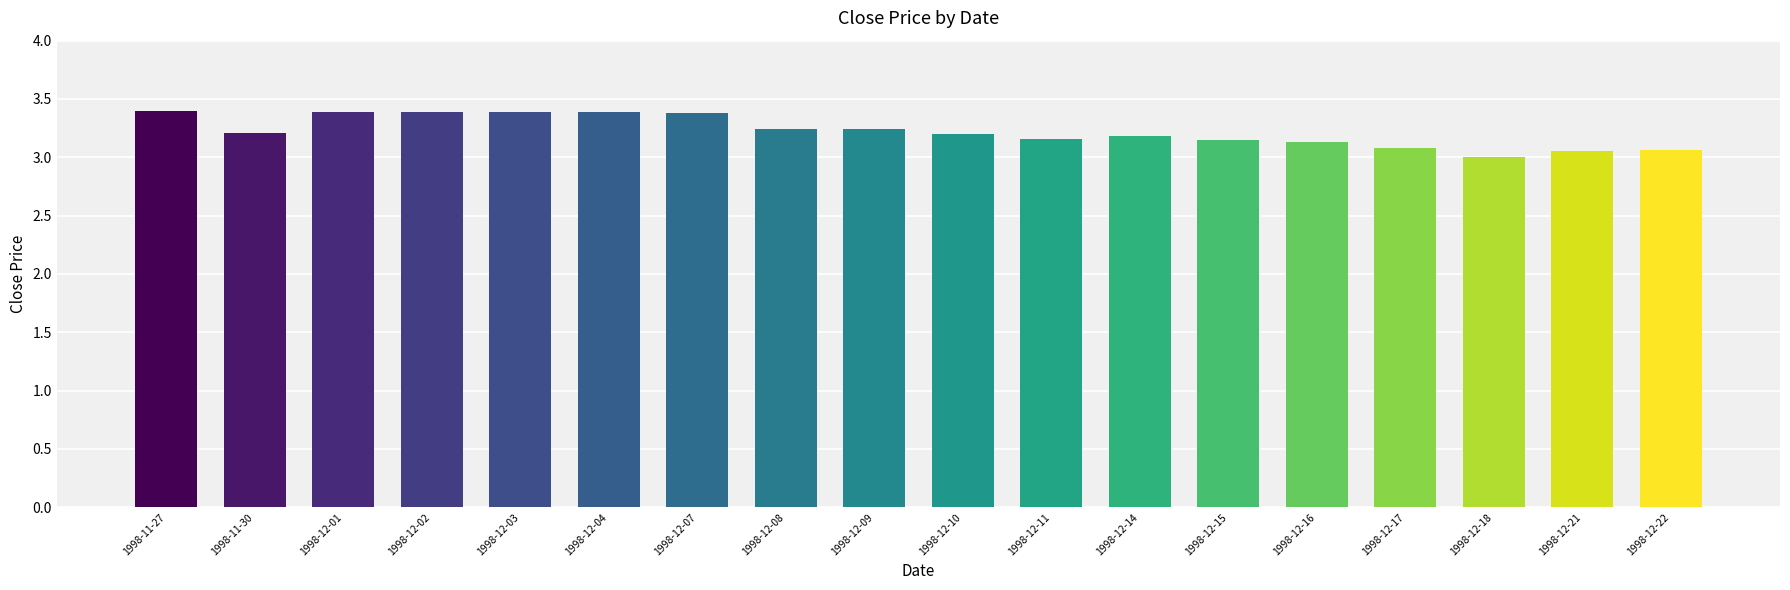

Is it true that the value at 1998-12-04 is 2.2?

False